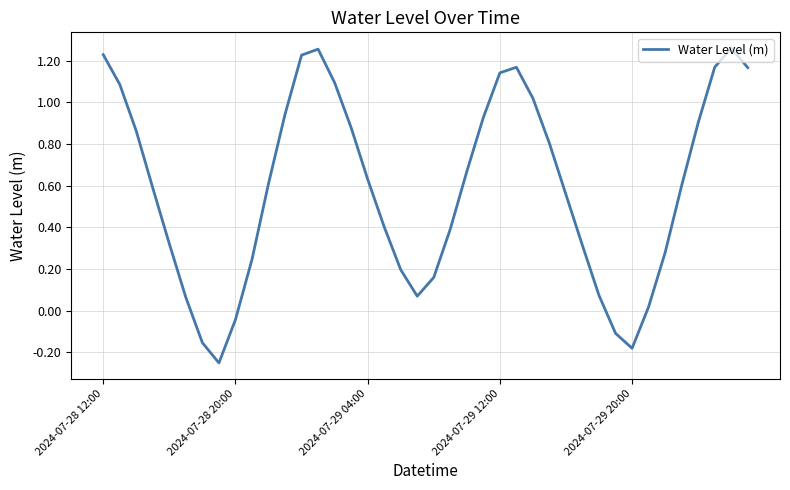

At which label does the data first exceed 0?

2024-07-28 12:00